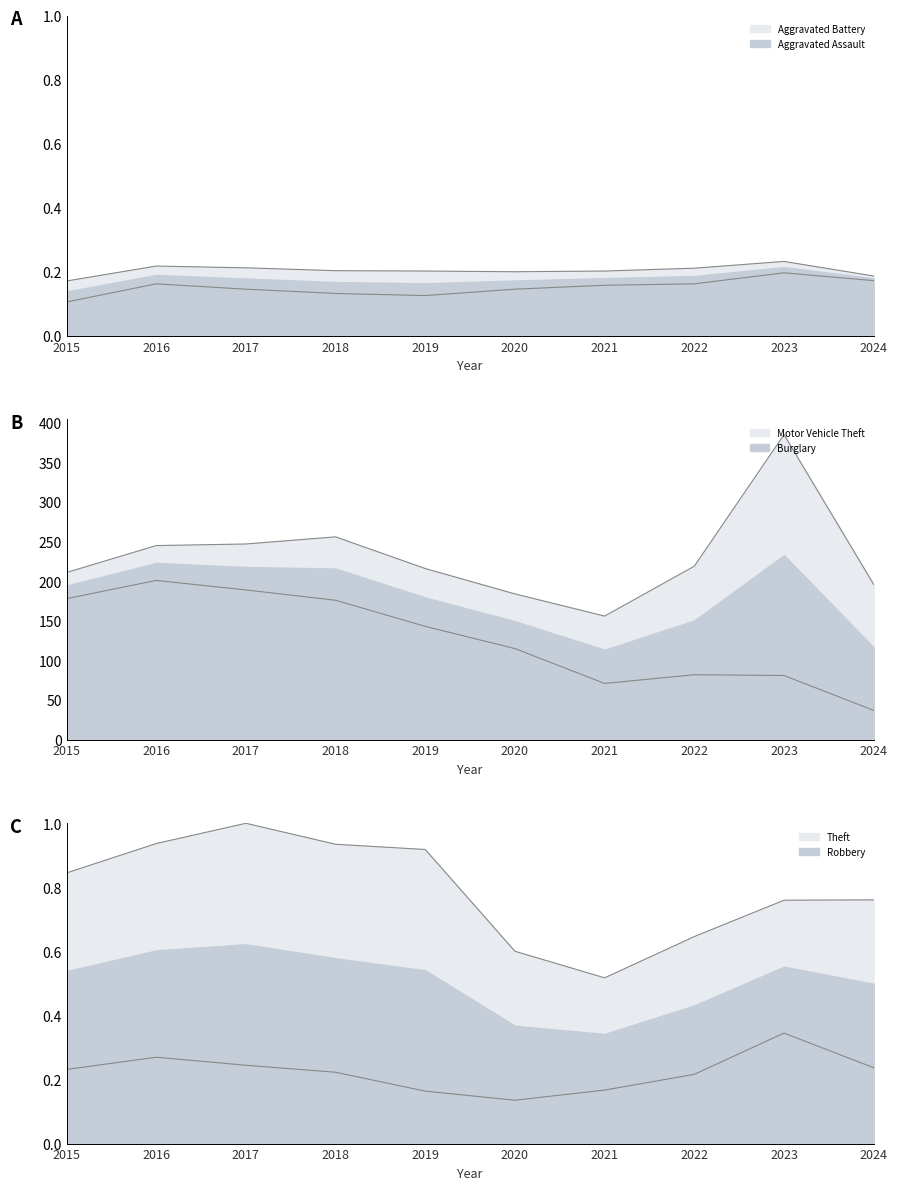

What are all the series names shown in the legend?

Aggravated Assault, Aggravated Battery, Burglary, Motor Vehicle Theft, Robbery, Theft